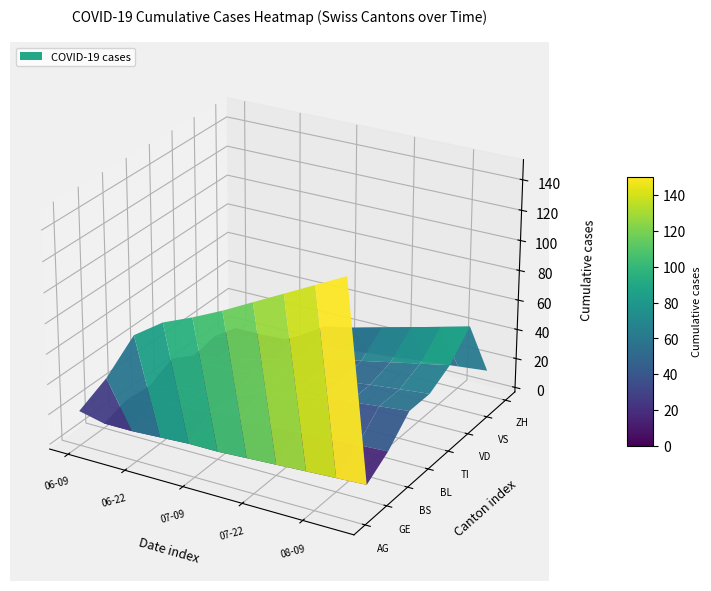

What is the difference between the maximum and minimum values in the VS series?

50